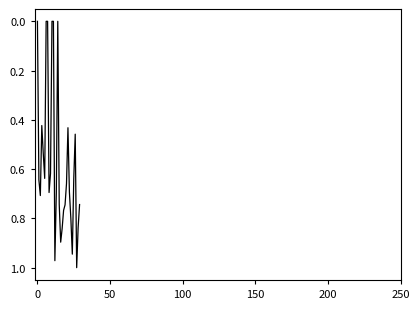

Does the chart have visible grid lines?

No